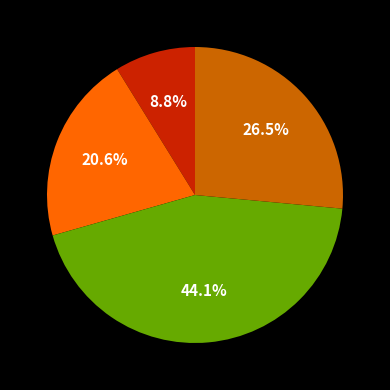

Is there a majority slice in this chart?

No